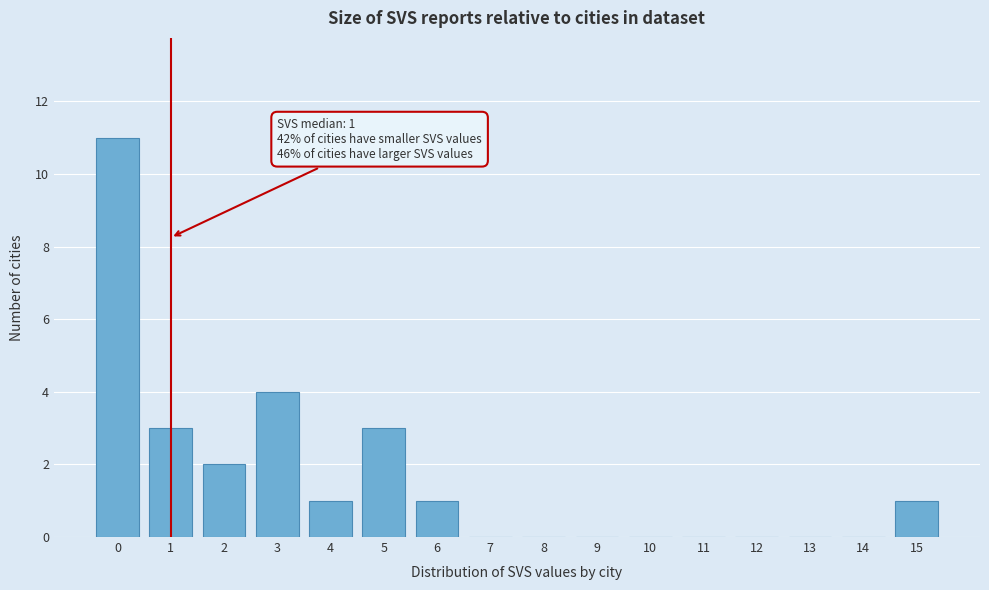

Which range on the x-axis has the tallest bar?

-0.5 to 0.5